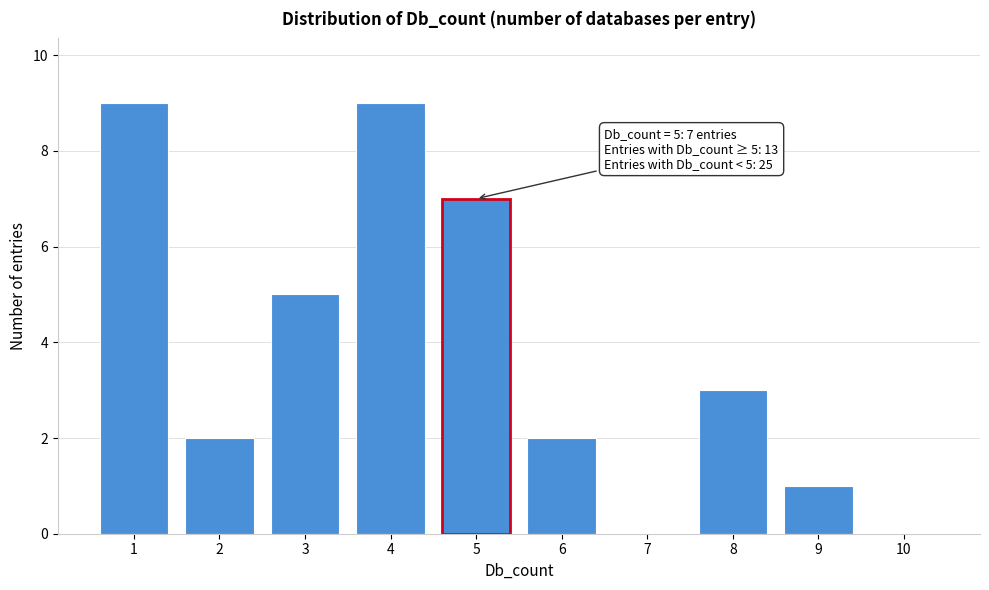

Reading left to right, extract all data points from this chart.

1=9	2=2	3=5	4=9	5=7	6=2	7=0	8=3	9=1	10=0